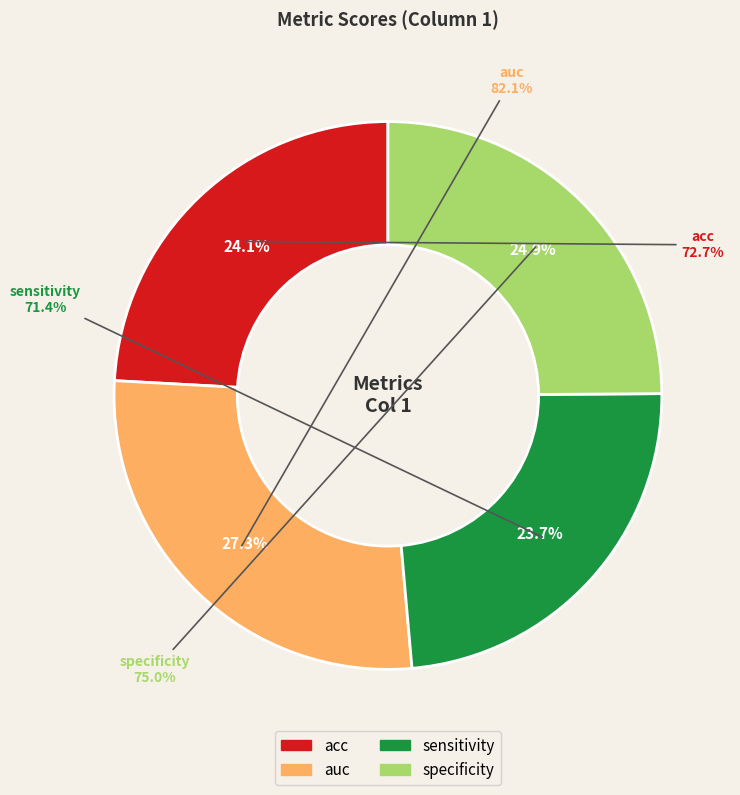

Rank the categories by value from highest to lowest.

auc, specificity, acc, sensitivity